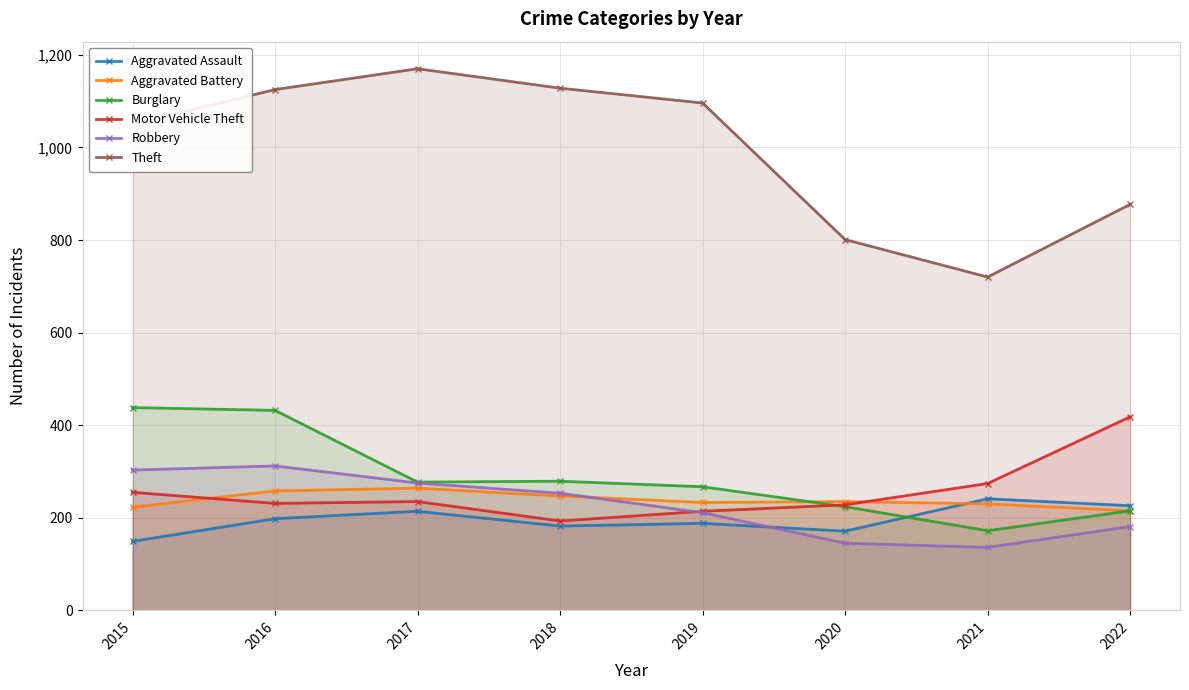

Rank the series at 2015 from highest to lowest value.

Theft, Burglary, Robbery, Motor Vehicle Theft, Aggravated Battery, Aggravated Assault